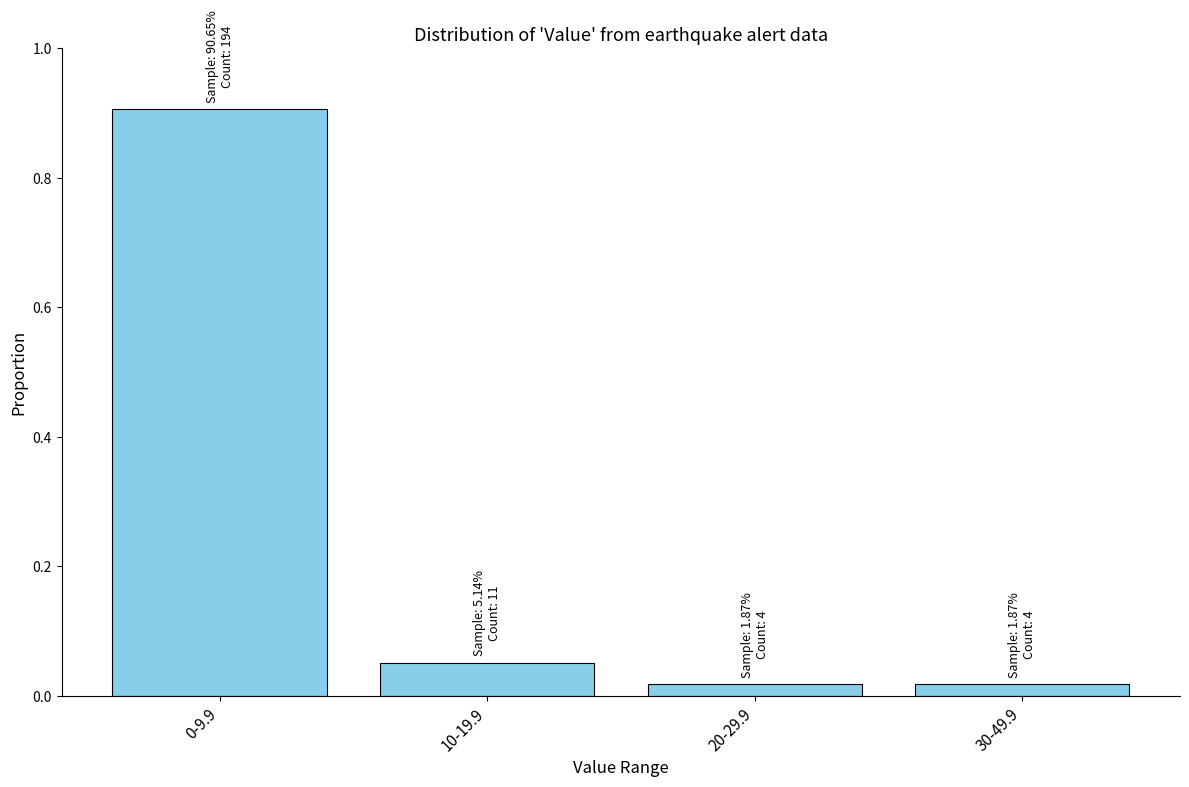

The chart shows a value of 0.9 at 0-9.9. True or false?

True